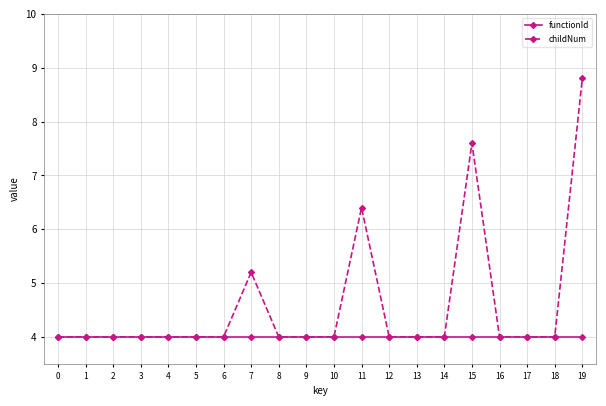

Reading right to left, list all the values displayed in this chart.

functionId: 19=4.0	18=4.0	17=4.0	16=4.0	15=4.0	14=4.0	13=4.0	12=4.0	11=4.0	10=4.0	9=4.0	8=4.0	7=4.0	6=4.0	5=4.0	4=4.0	3=4.0	2=4.0	1=4.0	0=4.0
childNum: 19=8.8	18=4.0	17=4.0	16=4.0	15=7.6	14=4.0	13=4.0	12=4.0	11=6.4	10=4.0	9=4.0	8=4.0	7=5.2	6=4.0	5=4.0	4=4.0	3=4.0	2=4.0	1=4.0	0=4.0